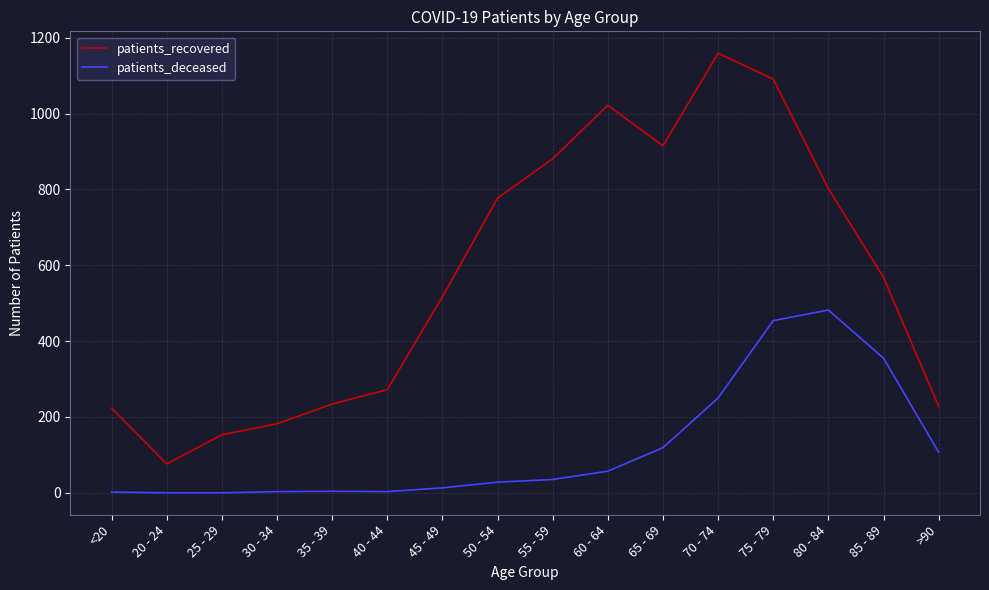

Which label corresponds to the largest value in the chart?

70 - 74